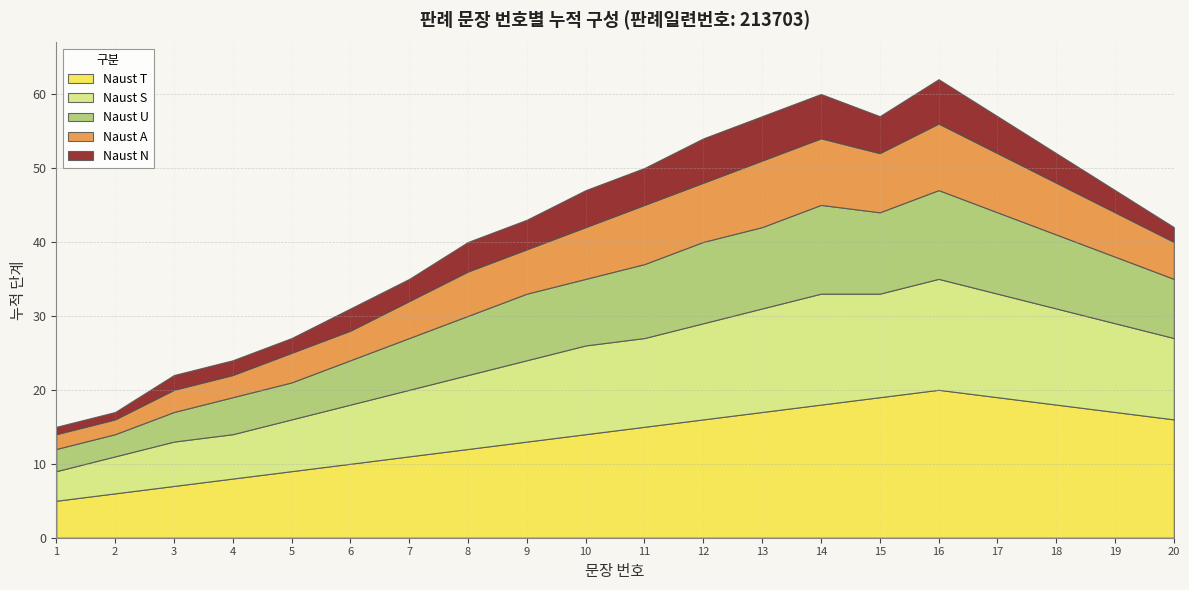

The chart shows a value of 16 at 11. True or false?

False